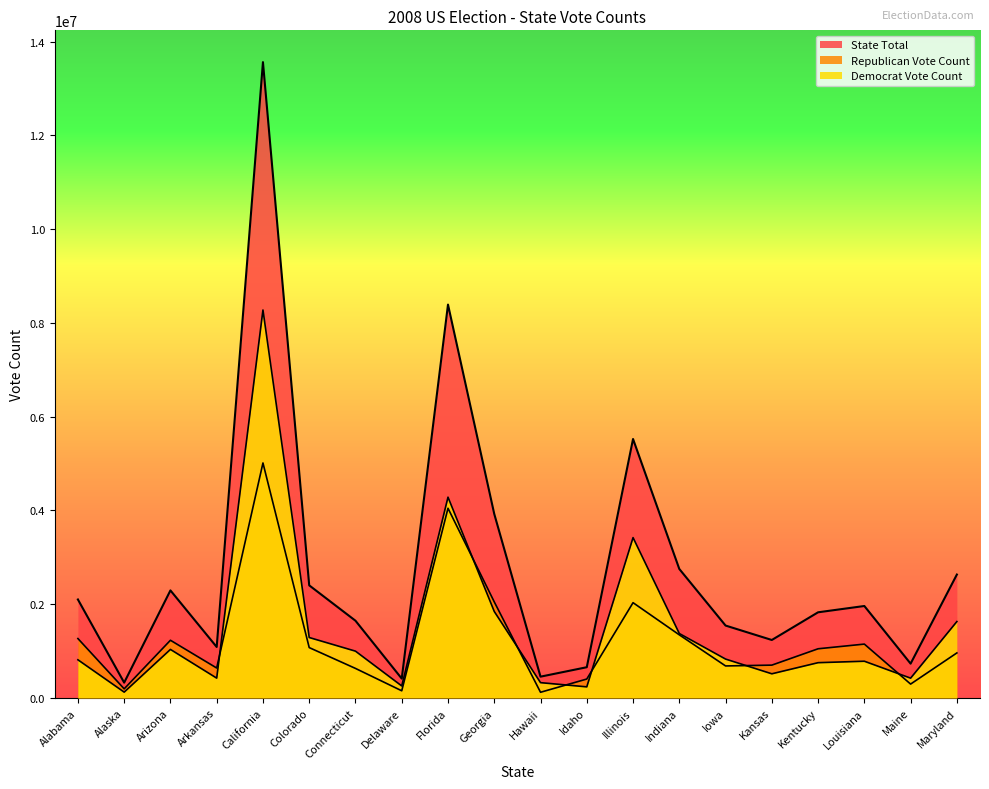

List the series in order of their overall mean, highest first.

State Total, Democrat Vote Count, Republican Vote Count